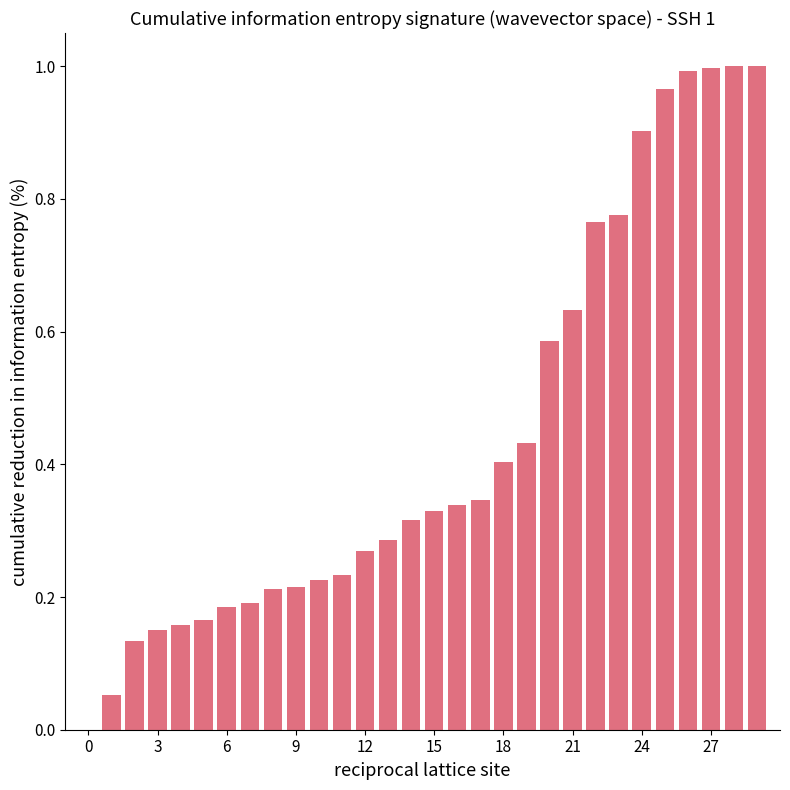

What is the sum of all values?

13.3